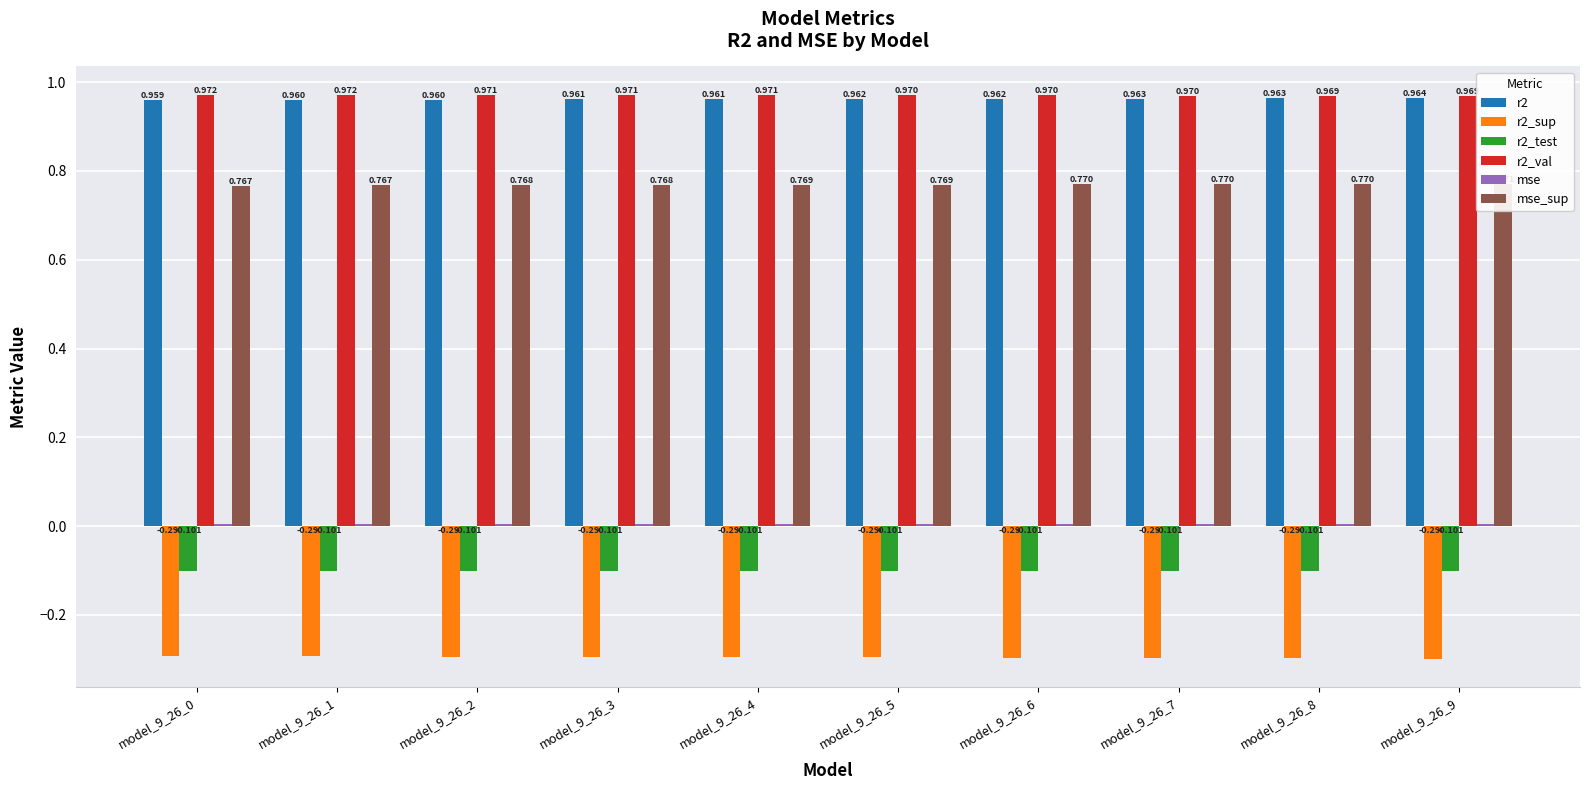

Which has a higher value, model_9_26_5 or model_9_26_4?

model_9_26_5